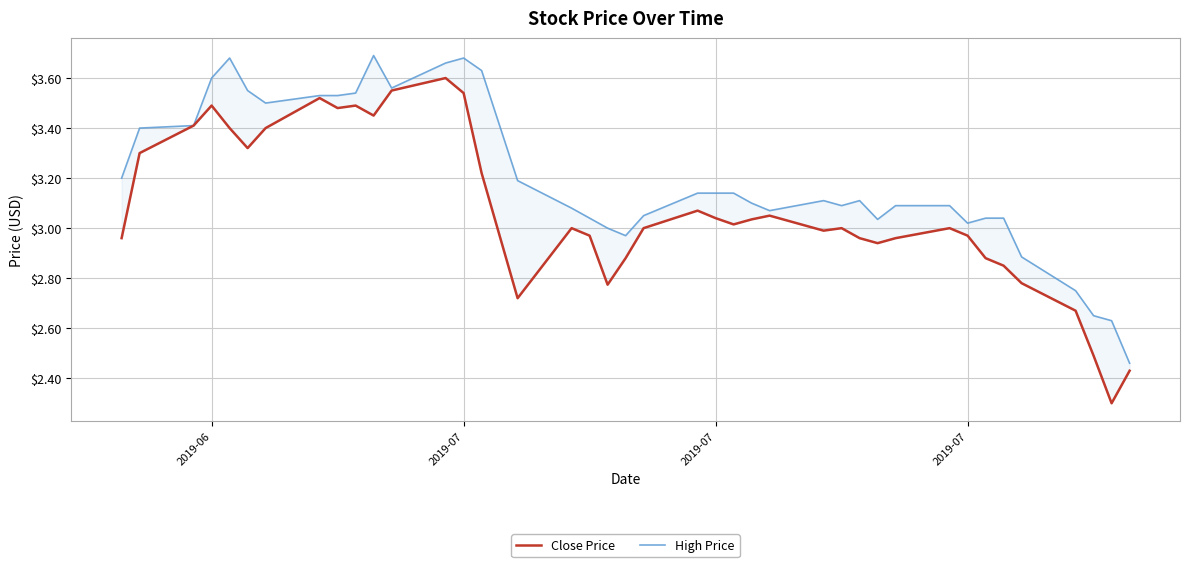

List the series in order of their overall mean, highest first.

High Price, Close Price